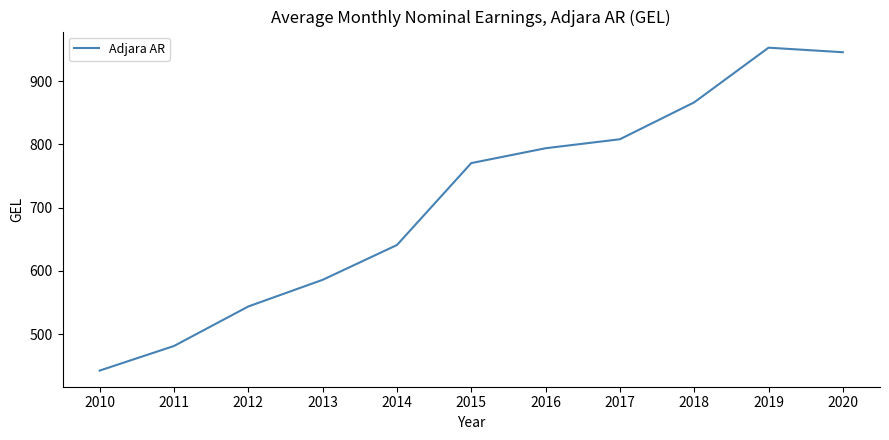

What is the difference between the maximum and second lowest values?

471.5